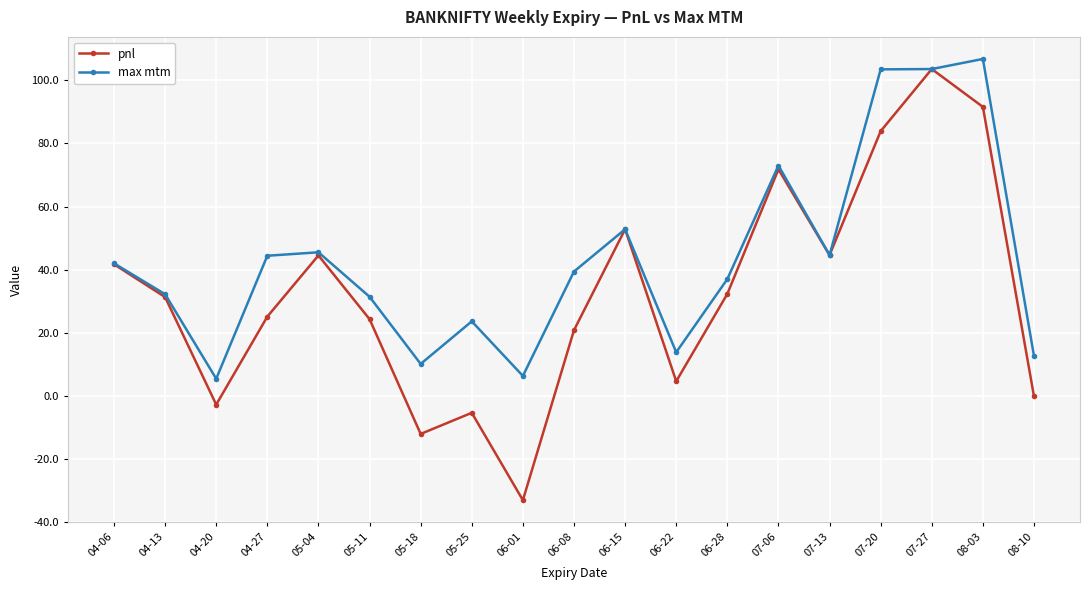

At which category does max mtm reach its first local valley?

04-20